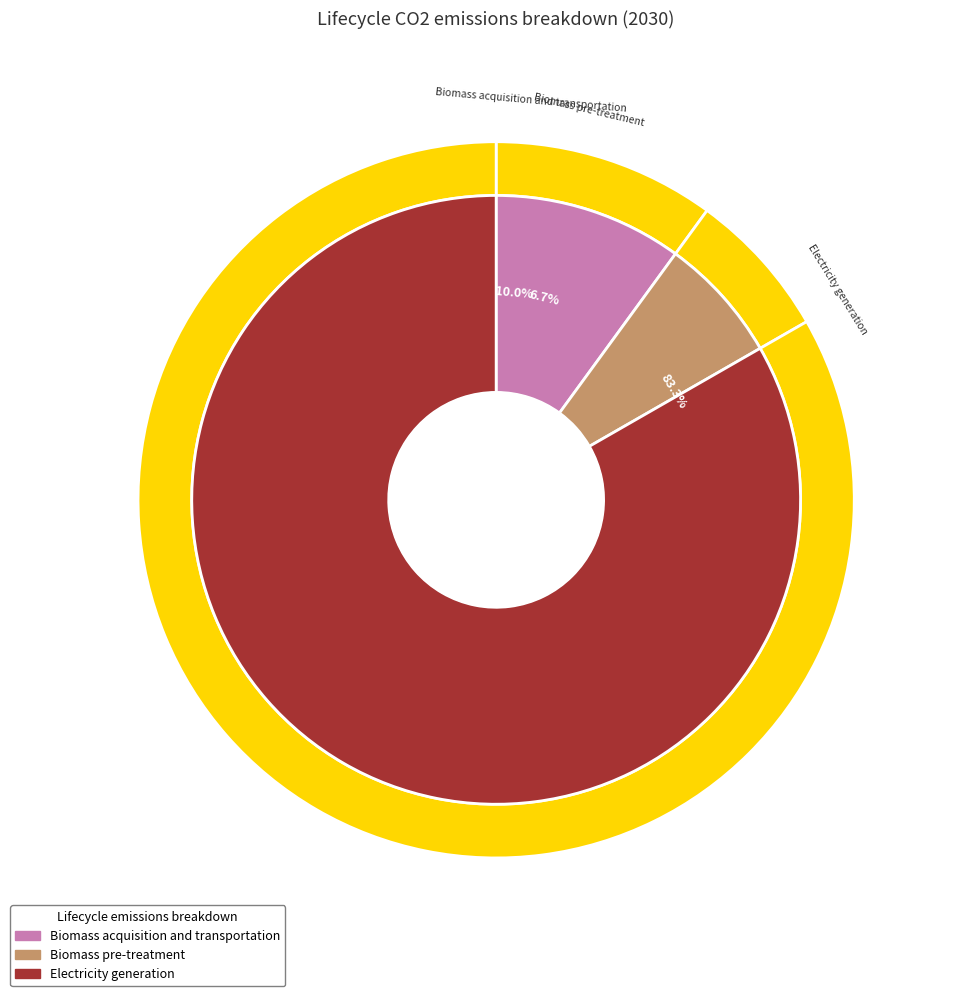

Is it true that Biomass acquisition and transportation is 1% of the pie?

False